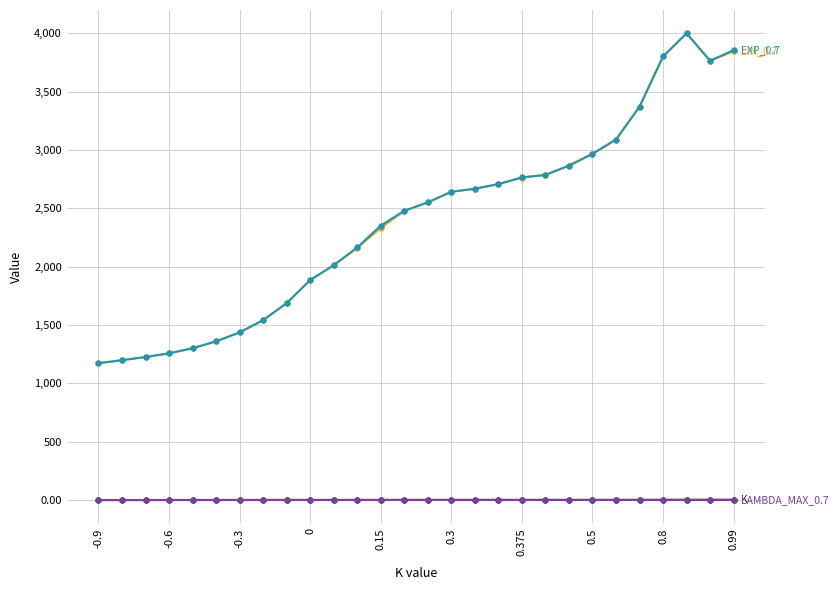

What is the maximum value shown in the chart?

4001.1